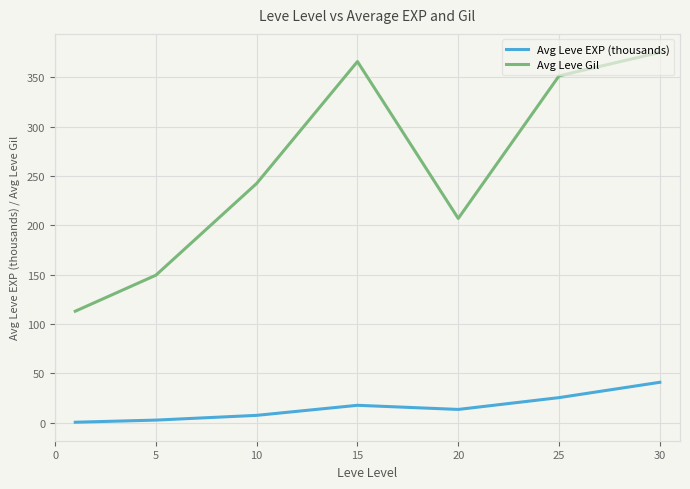

Where is the first local minimum for Avg Leve Gil?

20